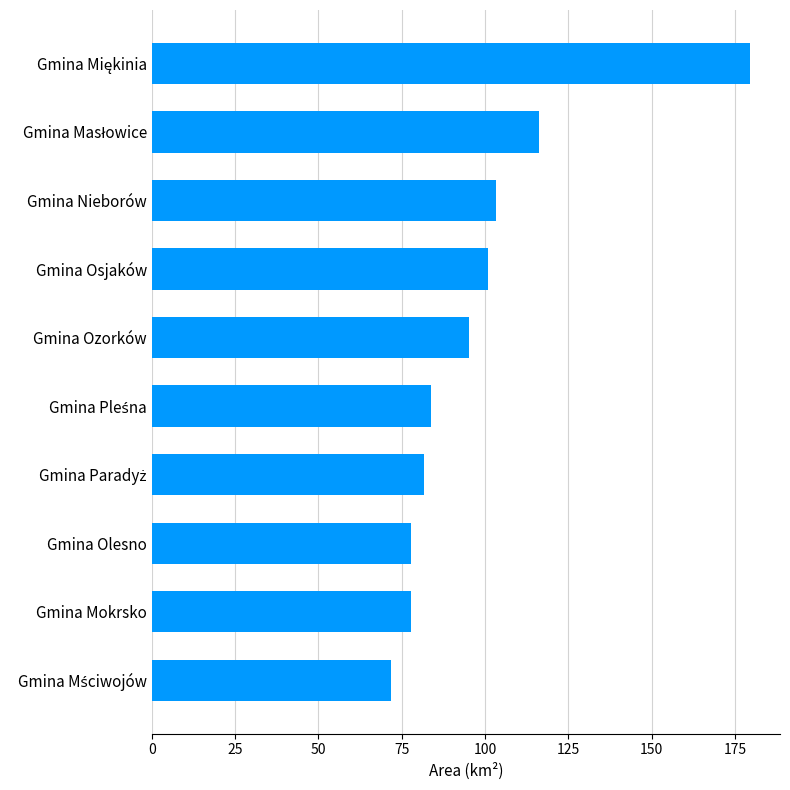

How many bars are there in total?

10